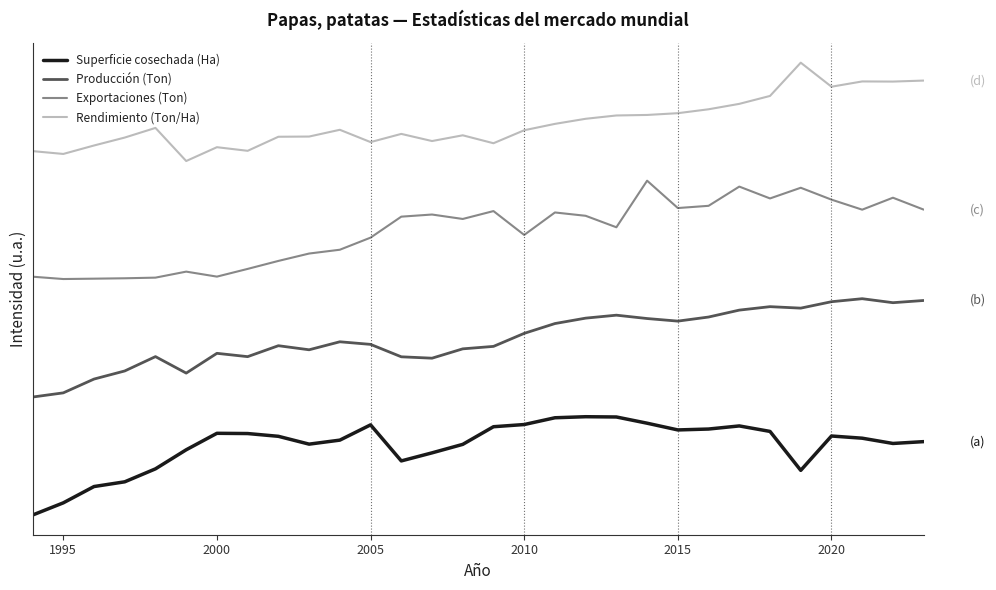

True or false: Producción (Ton) and Superficie cosechada (Ha) cross at least once.

False